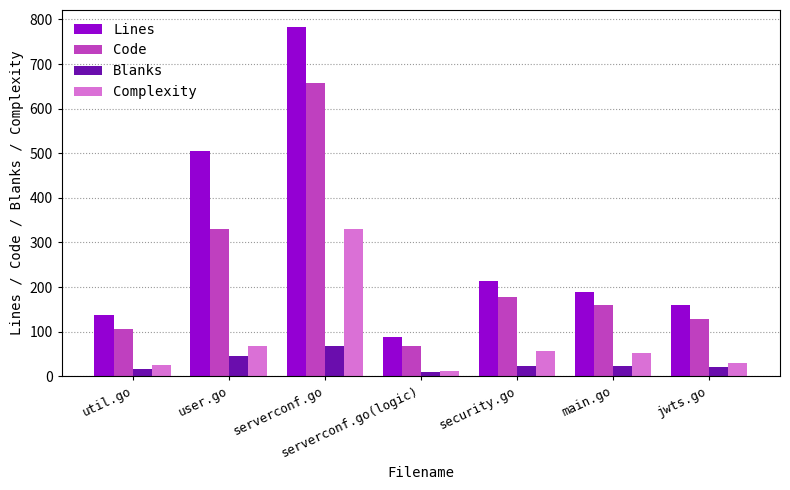

Is the value of Blanks at serverconf.go greater than the value of Complexity at util.go?

Yes